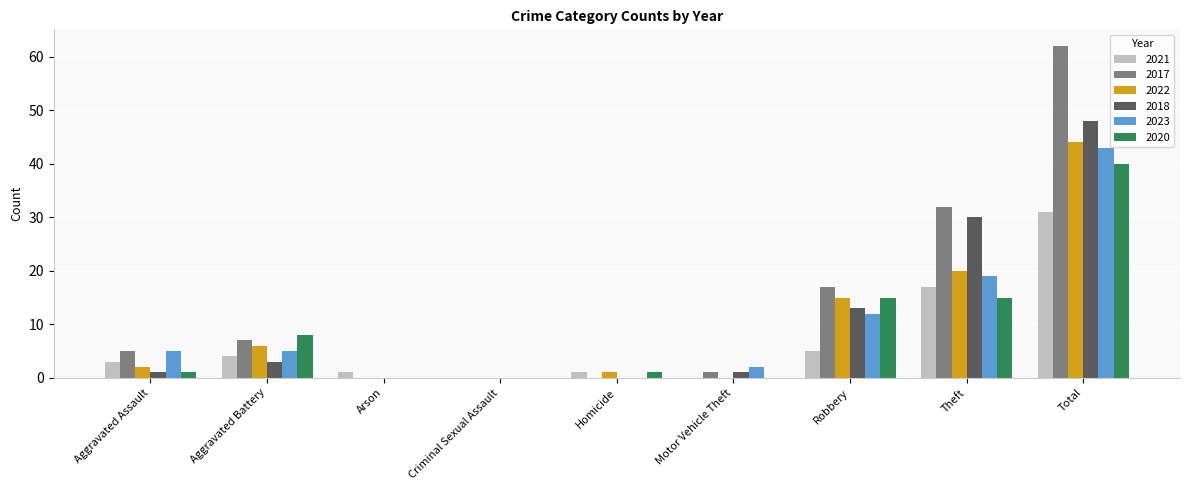

How many data points does each series have?

9